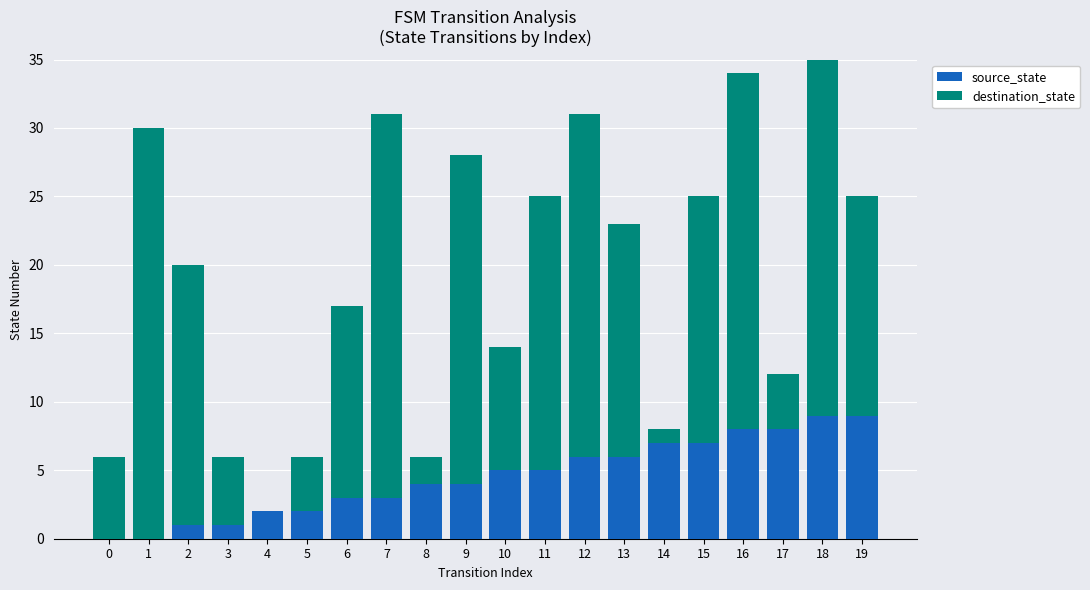

The destination_state series shows 24 at 9. True or false?

True